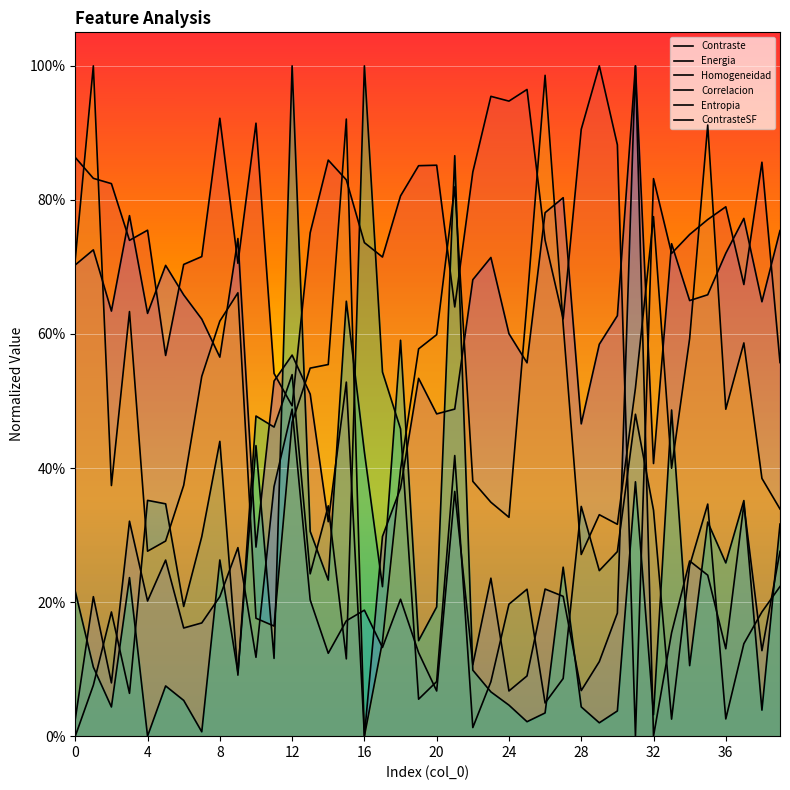

What is the label of the 19th point from the right?

21